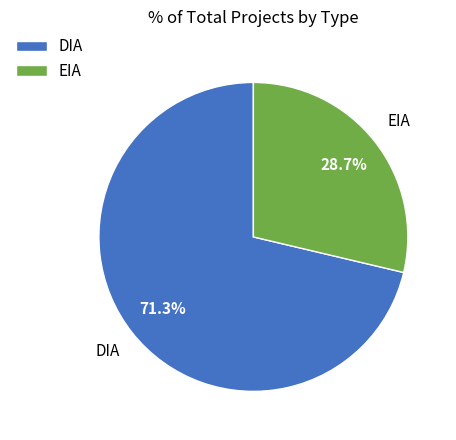

Approximately how many times larger is the value at DIA compared to EIA?

2.5